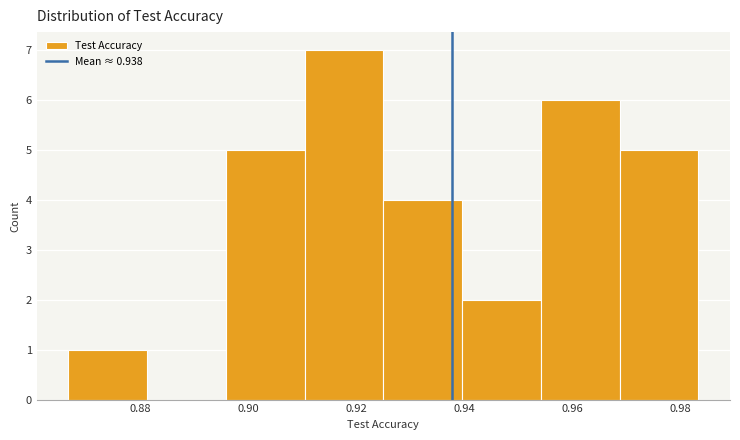

Over which range of the x-axis is the bar tallest?

0.910 to 0.926